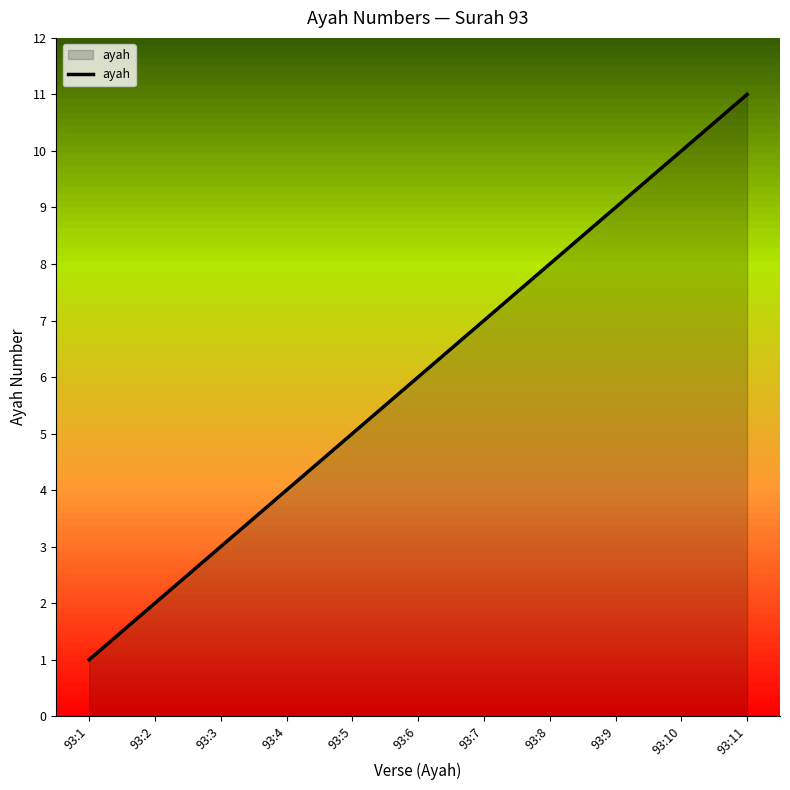

List the labels in order of value, largest first.

93:11, 93:10, 93:9, 93:8, 93:7, 93:6, 93:5, 93:4, 93:3, 93:2, 93:1